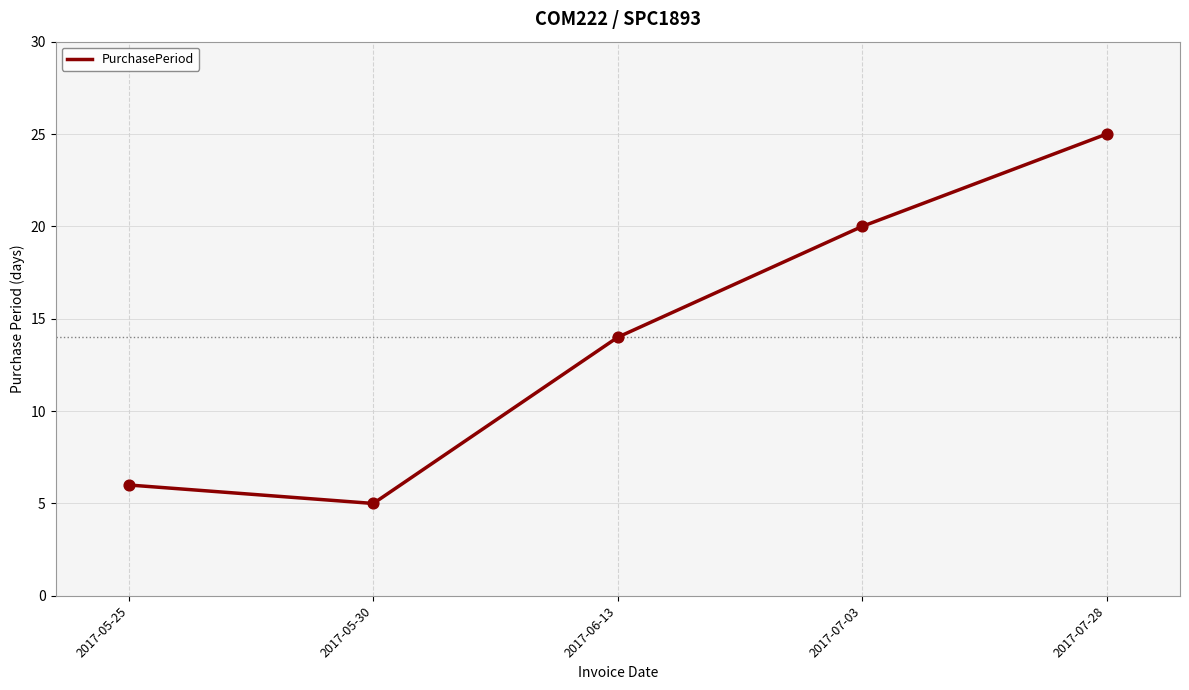

What is the change in value from 2017-06-13 to 2017-07-28?

+11